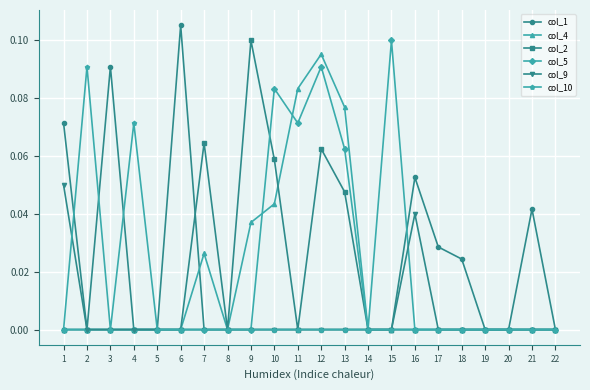

At which category is the sum across all series the highest?

12